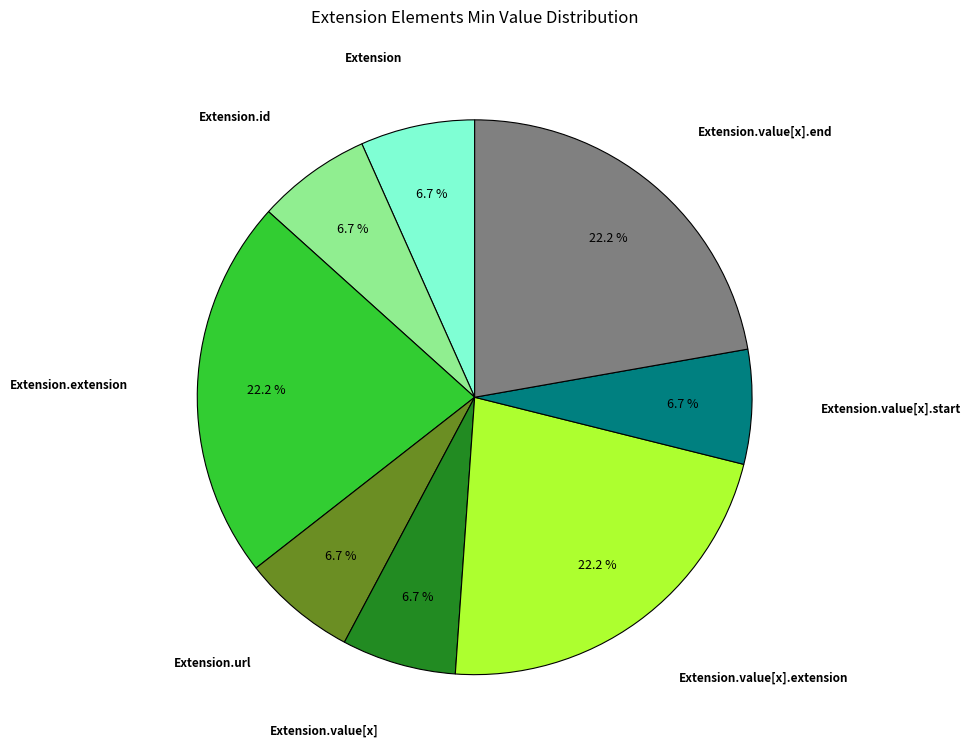

Does Extension.extension account for over 50% of the chart?

No